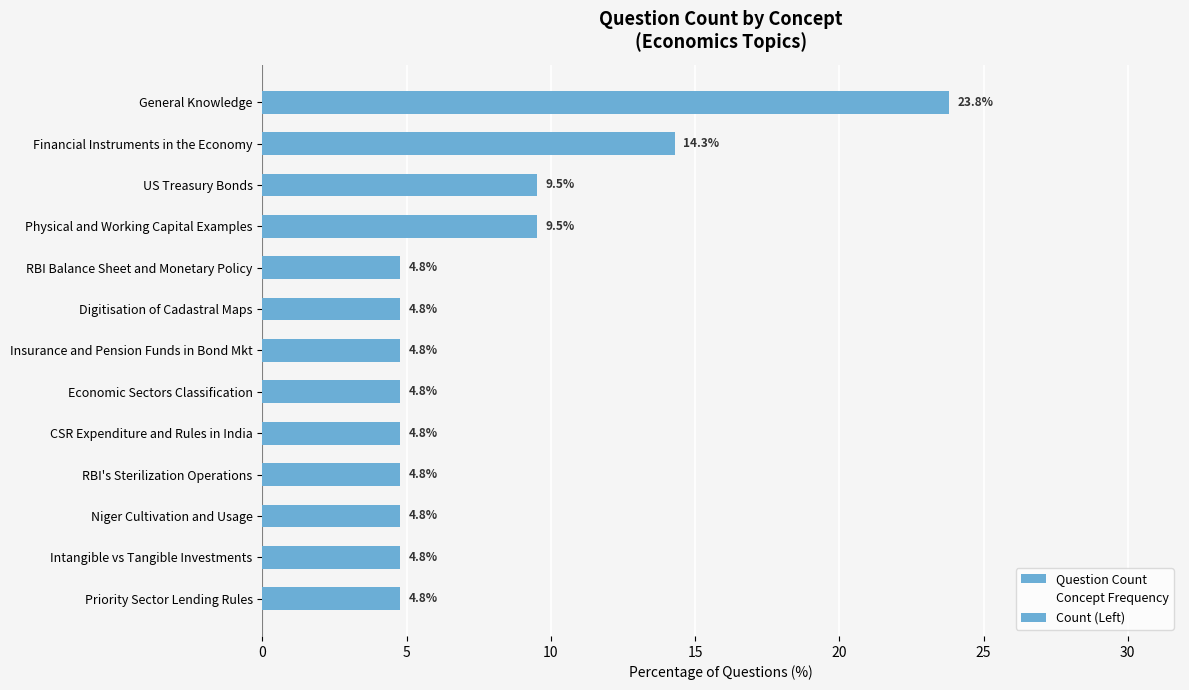

Reading left to right, transcribe all the data shown in this chart.

Question Count: 23.8	14.3	9.5	9.5	4.8	4.8	4.8	4.8	4.8	4.8	4.8	4.8	4.8
Concept Frequency: 23.8	14.3	9.5	9.5	4.8	4.8	4.8	4.8	4.8	4.8	4.8	4.8	4.8
Count (Left): 23.8	14.3	9.5	9.5	4.8	4.8	4.8	4.8	4.8	4.8	4.8	4.8	4.8